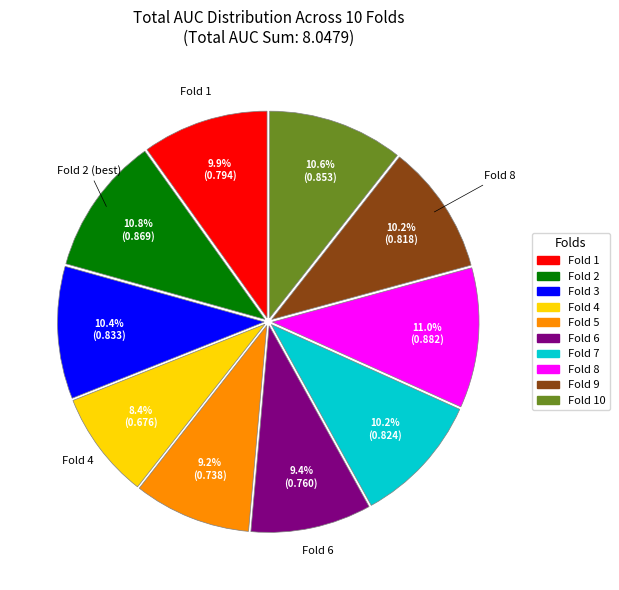

Does any single category account for the majority?

No